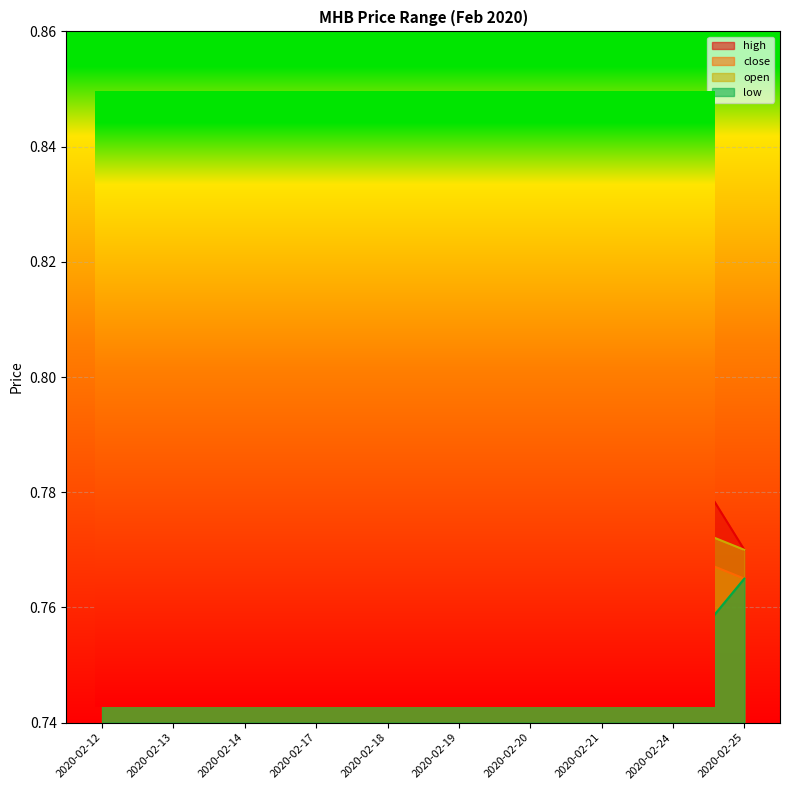

Is it true that low equals 0.8 at 2020-02-18?

True